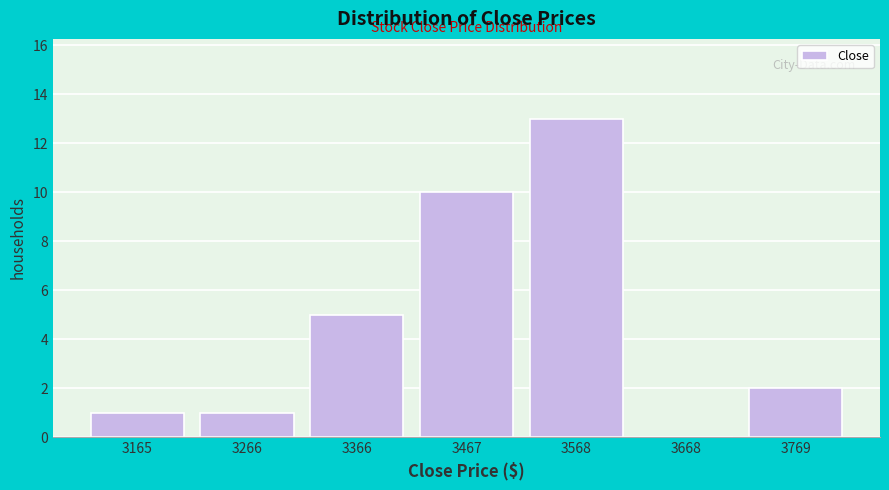

Which range on the x-axis has the tallest bar?

3520 to 3620